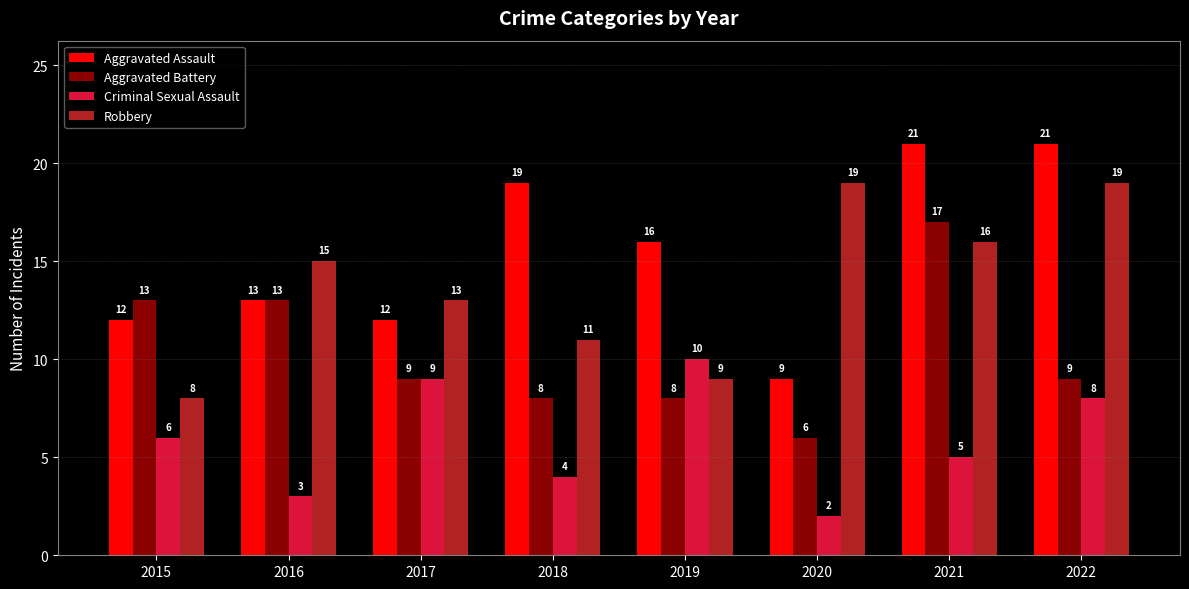

What is the difference between the highest and lowest values at 2016?

12